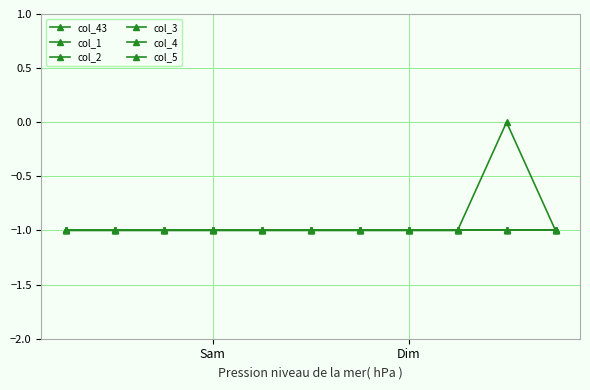

Which series has the largest range (max minus min)?

col_43